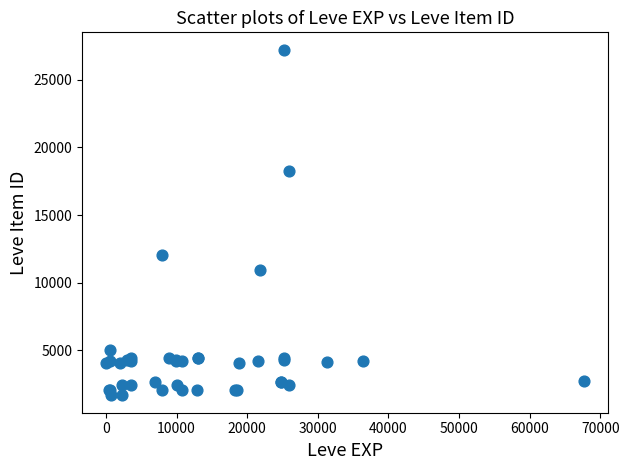

What Y value in the scatter plot is closest to 14448?

12018